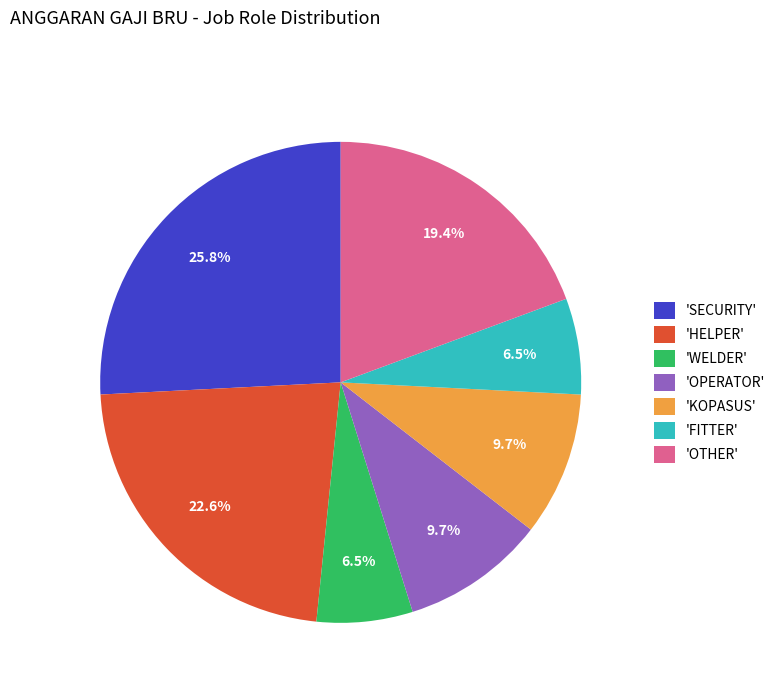

How much of the chart is everything except 'FITTER'?

93.5%